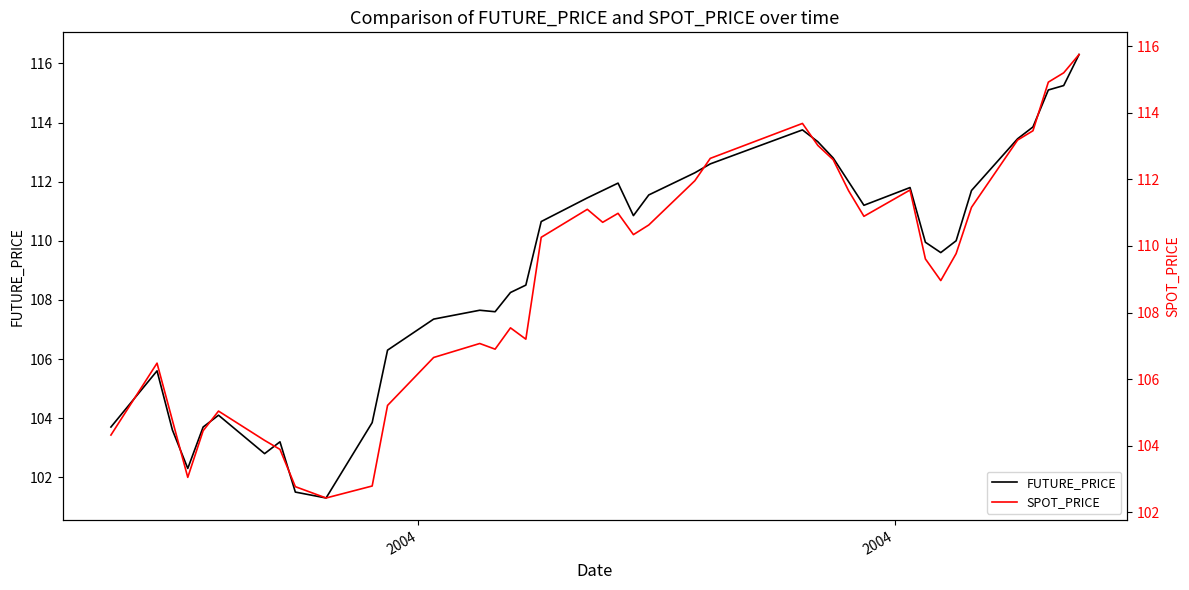

What is the lowest value of the FUTURE_PRICE series?

101.3